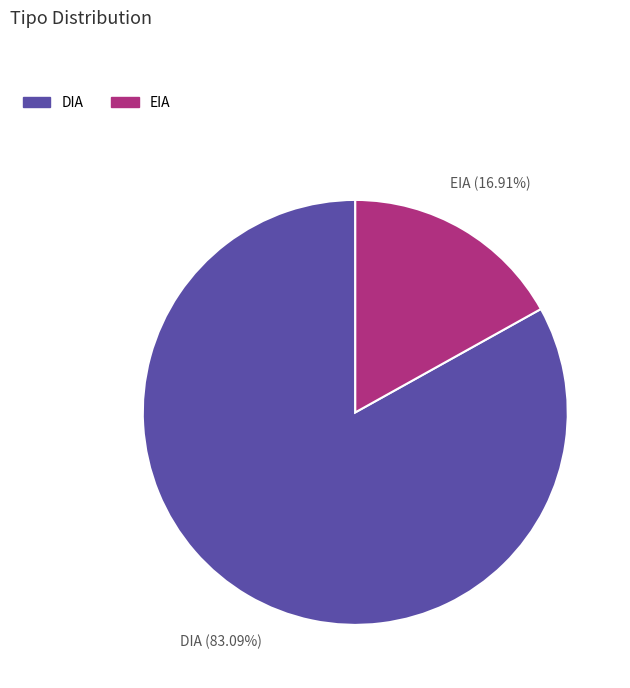

Does EIA account for over 50% of the chart?

No